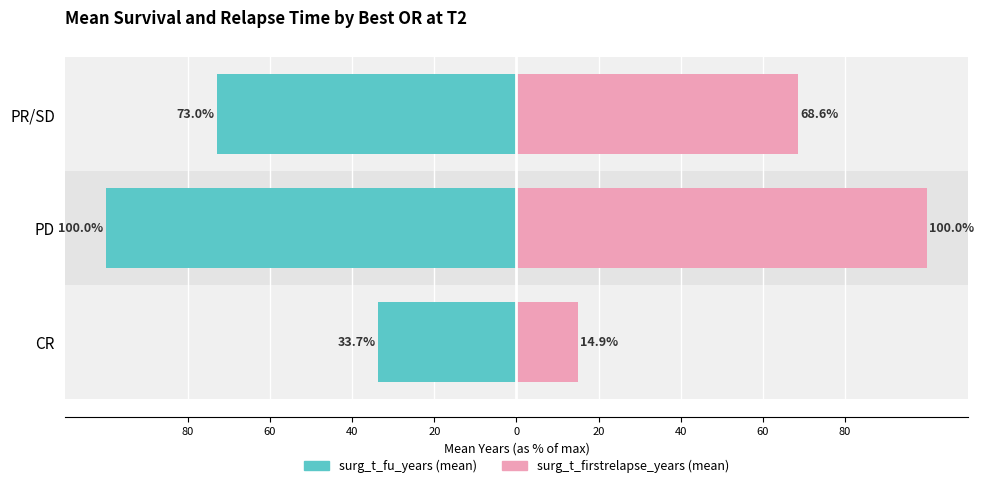

What is the spread (max minus min) of values at PD?

200.0